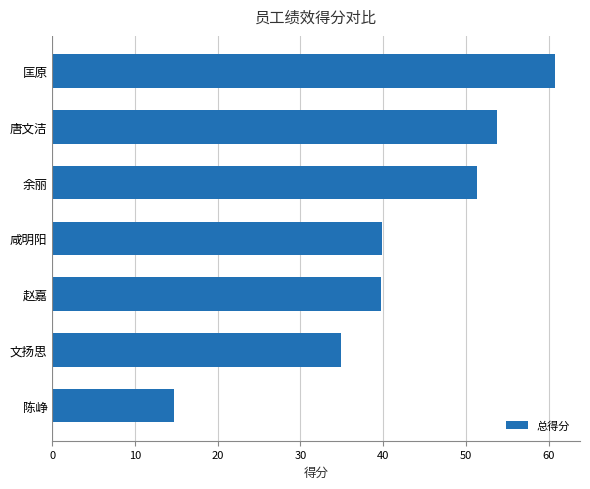

What is the change in value from 咸明阳 to 唐文洁?

+14.0